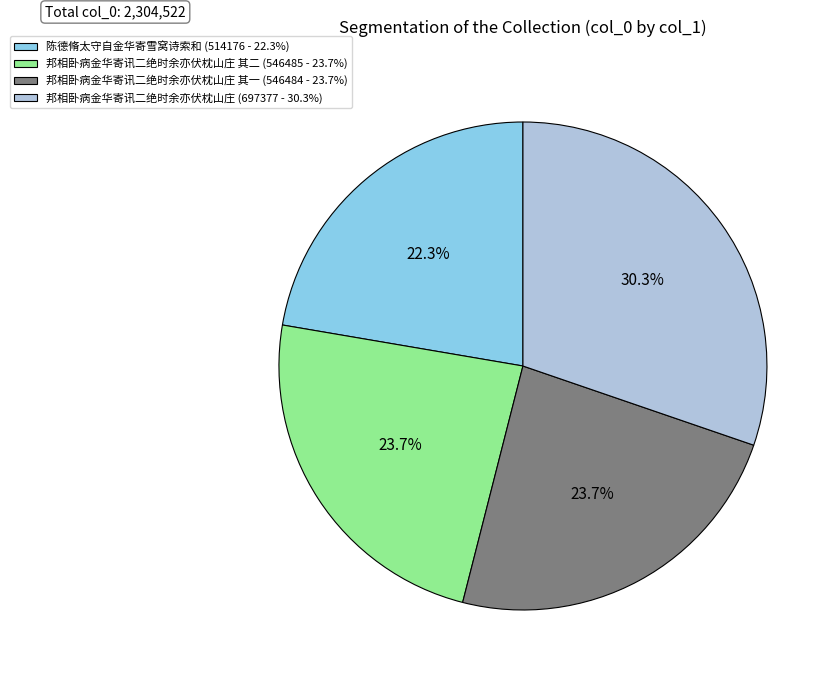

Between 邦相卧病金华寄讯二绝时余亦伏枕山庄 (697377 - 30.3%) and 邦相卧病金华寄讯二绝时余亦伏枕山庄 其一 (546484 - 23.7%), which is larger?

邦相卧病金华寄讯二绝时余亦伏枕山庄 (697377 - 30.3%)